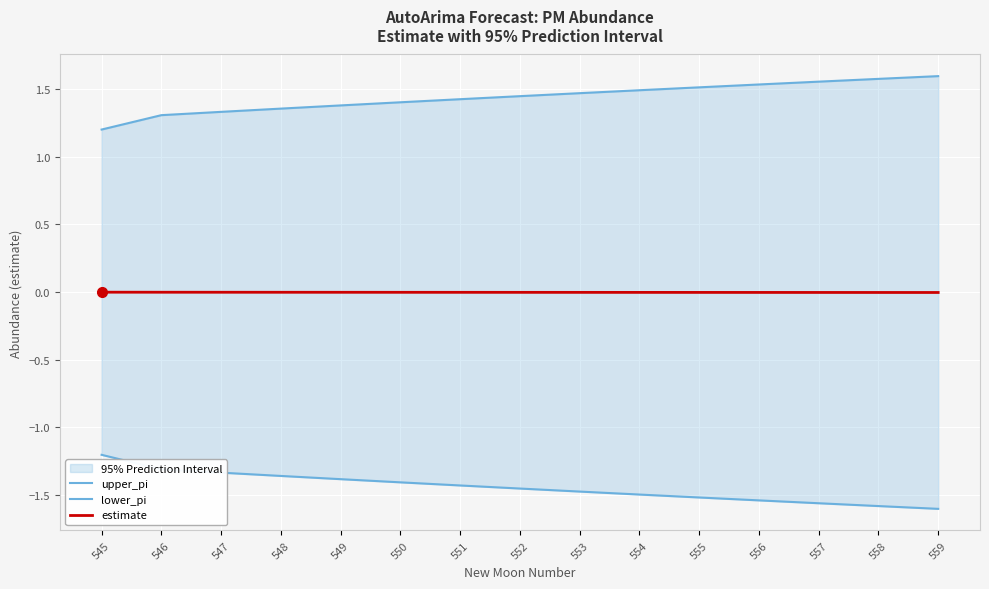

What is the minimum value shown in the chart?

-1.6